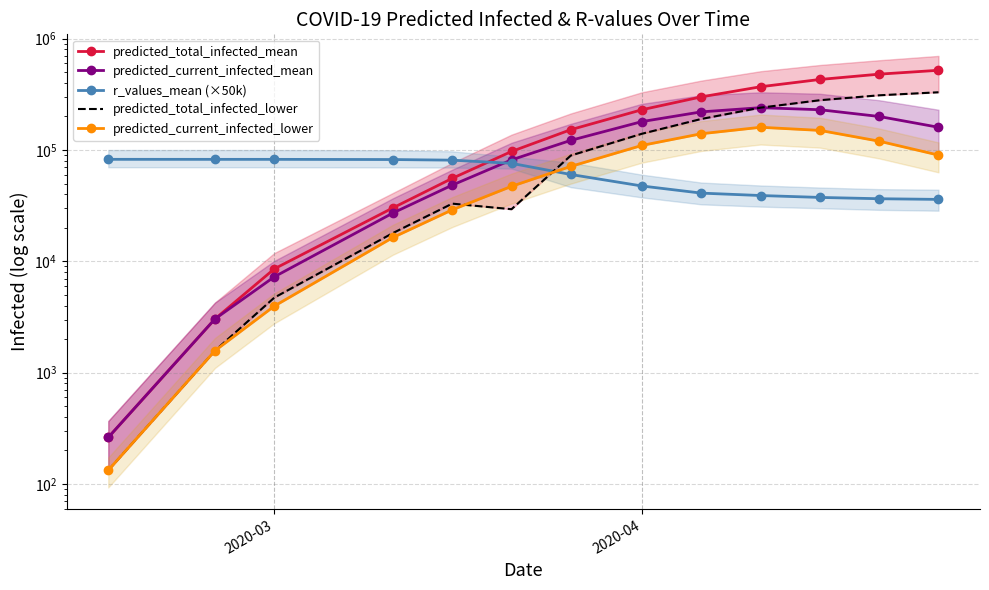

Rank the series by their maximum value, from highest to lowest.

predicted_total_infected_mean, predicted_total_infected_lower, predicted_current_infected_mean, predicted_current_infected_lower, r_values_mean (×50k)